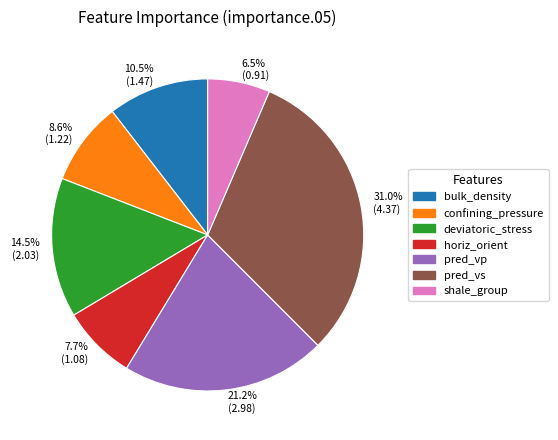

What is the smallest slice in the pie chart?

6.5% (0.91)